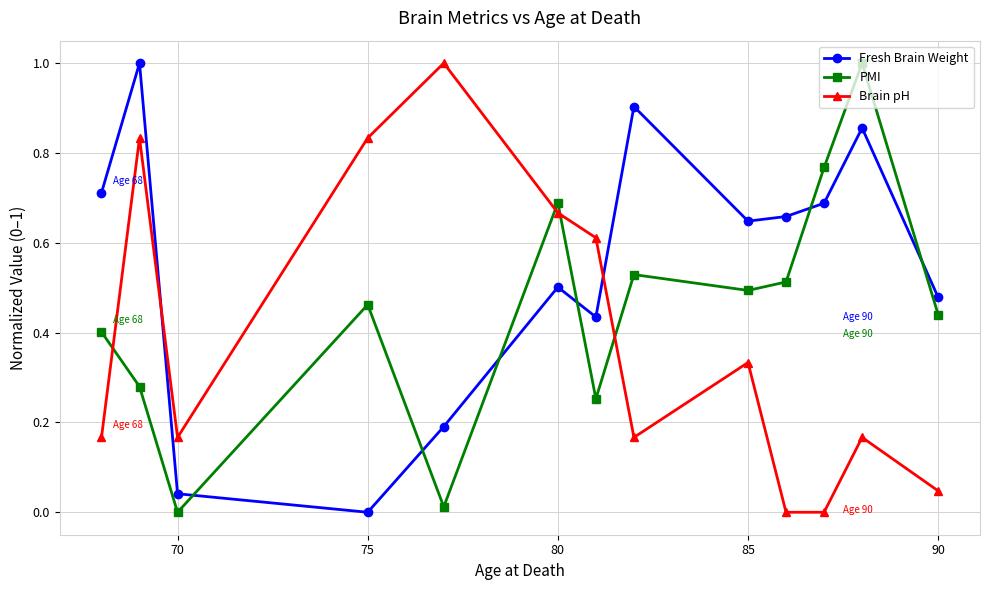

List the series in order of their overall mean, lowest first.

Brain pH, PMI, Fresh Brain Weight